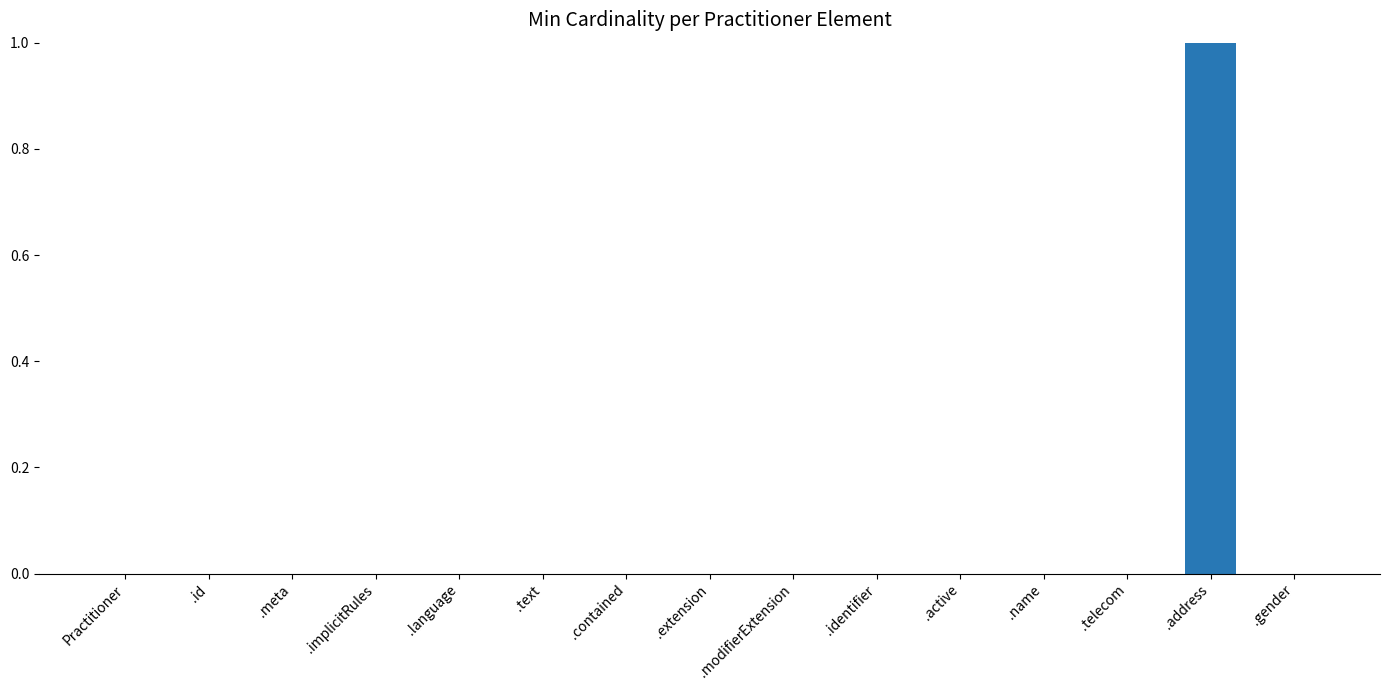

Reading left to right, extract all data points from this chart.

0	0	0	0	0	0	0	0	0	0	0	0	0	1	0